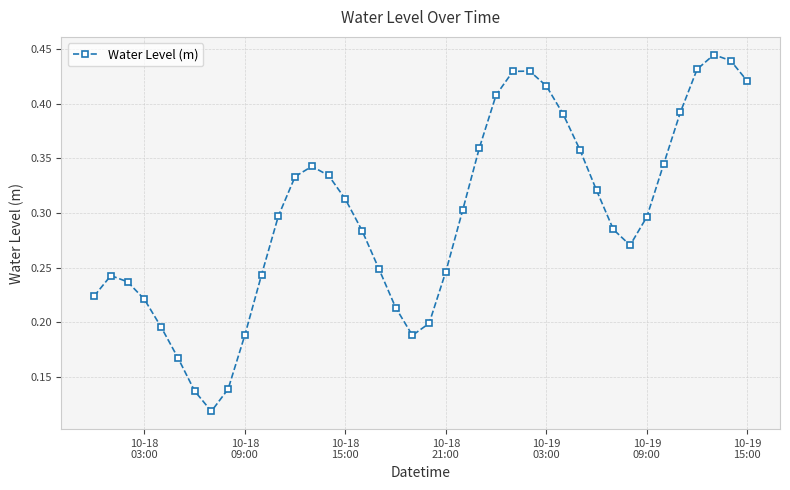

True or false: there are more than 1 points higher than both neighbors.

True